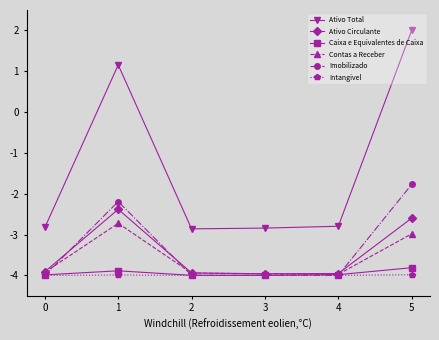

What value does the Ativo Total series have at 0?

-2.8